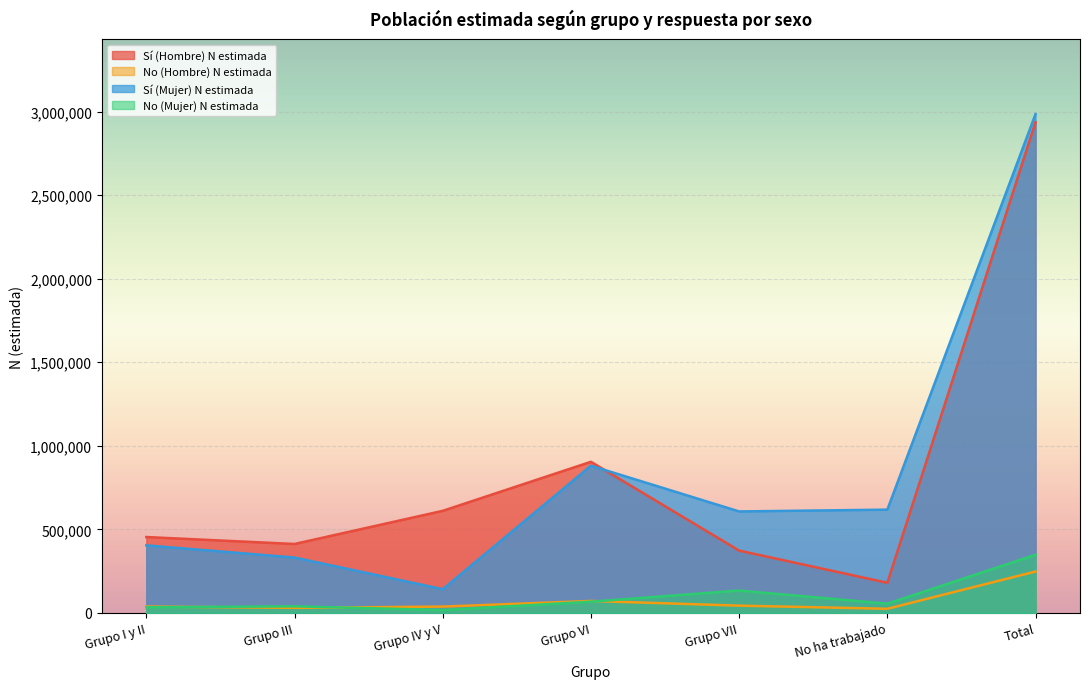

What are all the series names shown in the legend?

Sí (Hombre) N estimada, No (Hombre) N estimada, Sí (Mujer) N estimada, No (Mujer) N estimada